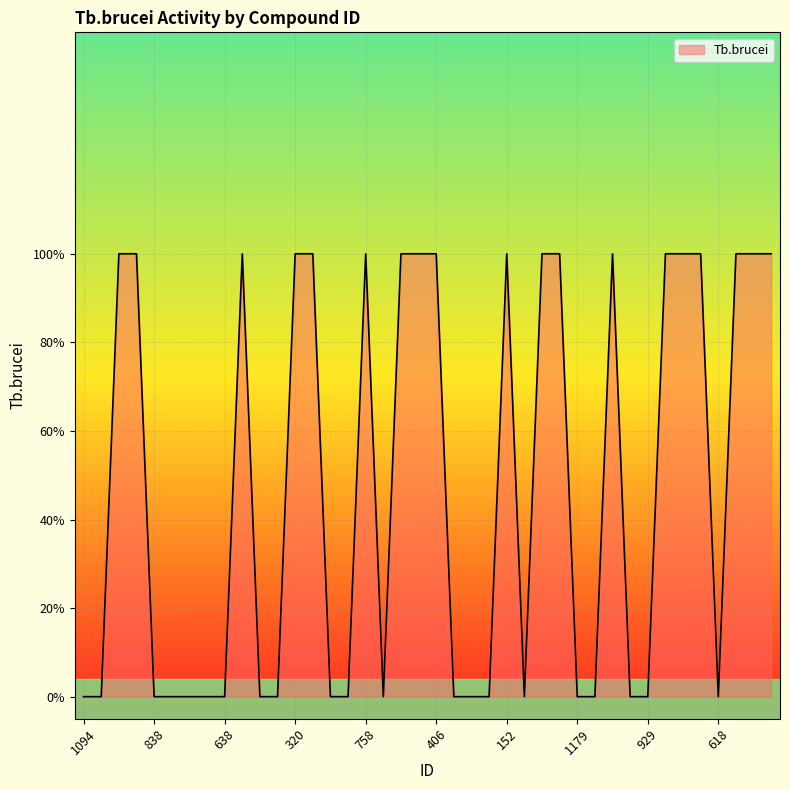

Reading left to right, extract all data points from this chart.

1094=0	390=0	321=1	165=1	838=0	763=0	639=0	1053=0	638=0	695=1	736=0	1195=0	320=1	534=1	917=0	1039=0	758=1	991=0	544=1	283=1	406=1	629=0	1250=0	951=0	152=1	895=0	359=1	259=1	1179=0	864=0	130=1	1263=0	929=0	794=1	215=1	170=1	618=0	813=1	603=1	305=1